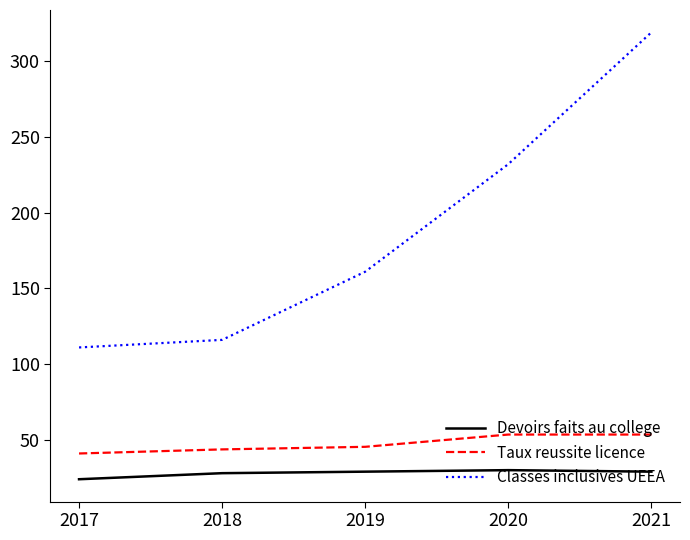

Which series changed the most between 2017 and 2020?

Classes inclusives UEEA